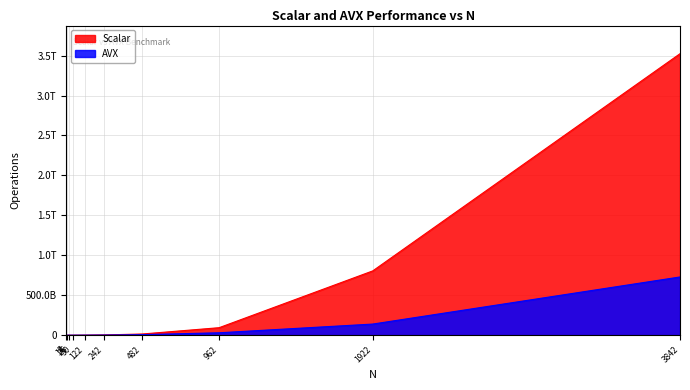

Rank the series at 50 from highest to lowest value.

Scalar, AVX